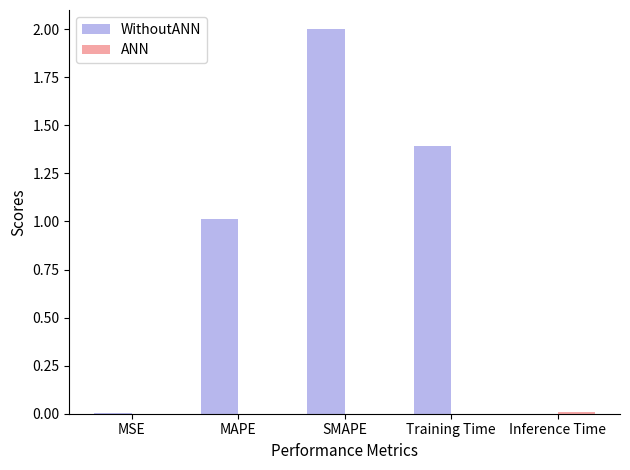

At which category is the sum across all series the highest?

SMAPE